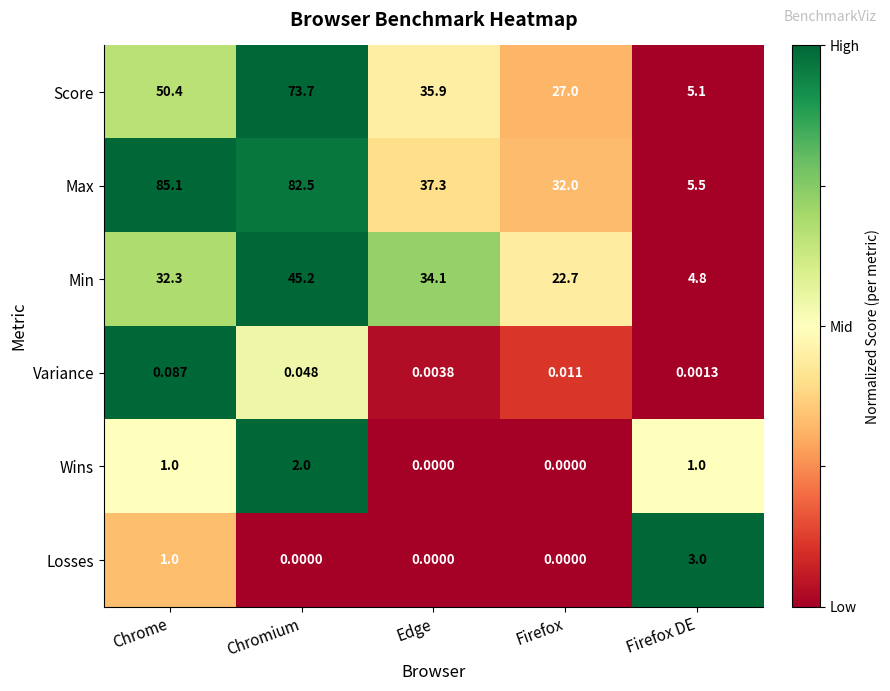

Which category has the highest value across all series?

Chrome